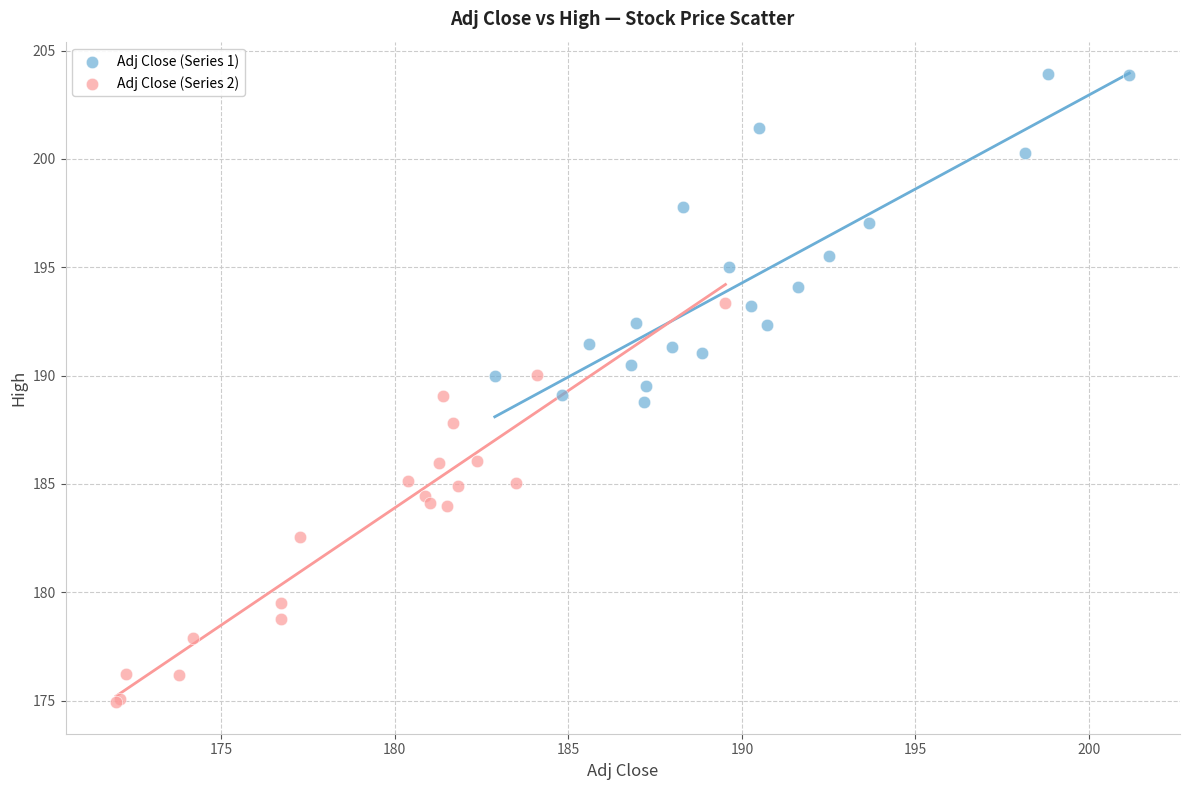

Which series reaches the maximum Y coordinate?

Adj Close (Series 1)